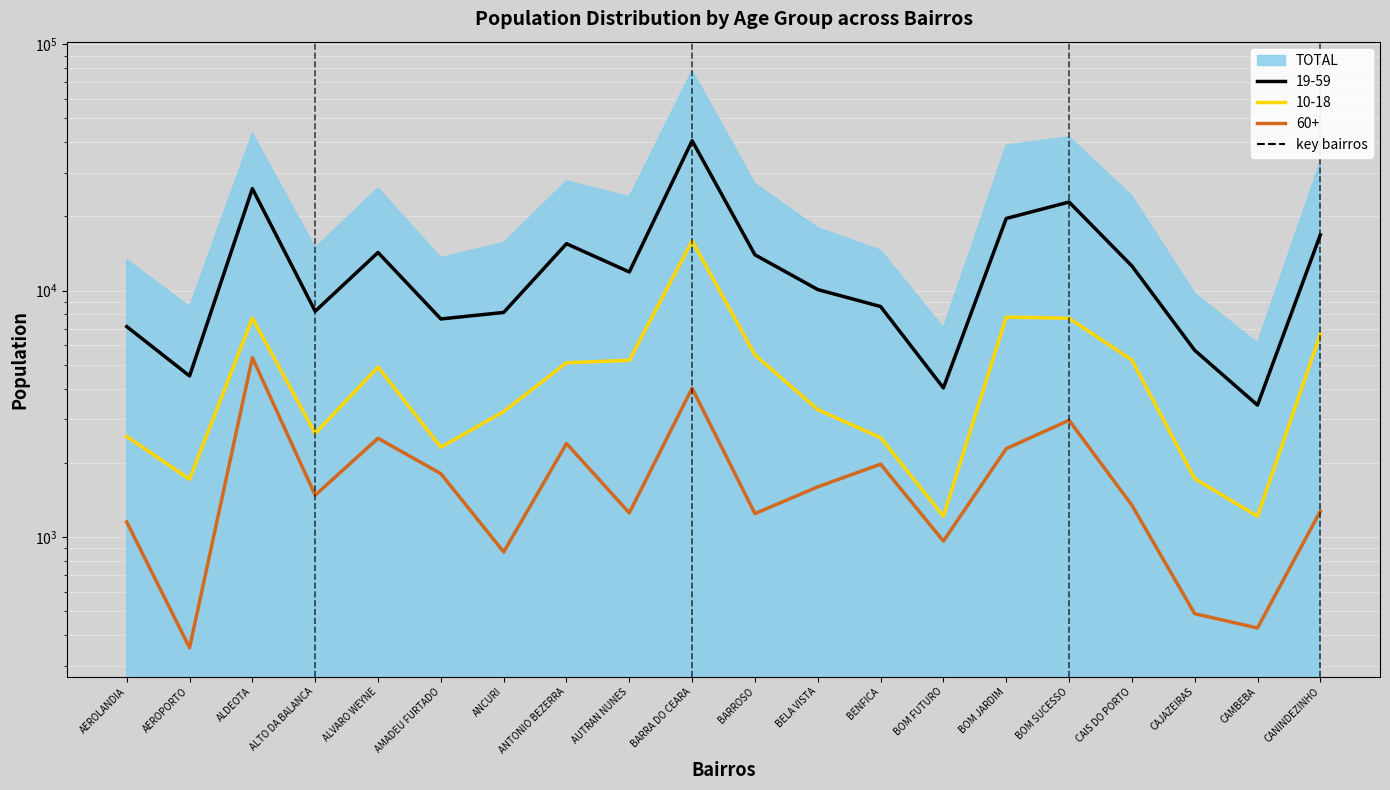

Which series changed the most between AEROLANDIA and AEROPORTO?

19-59